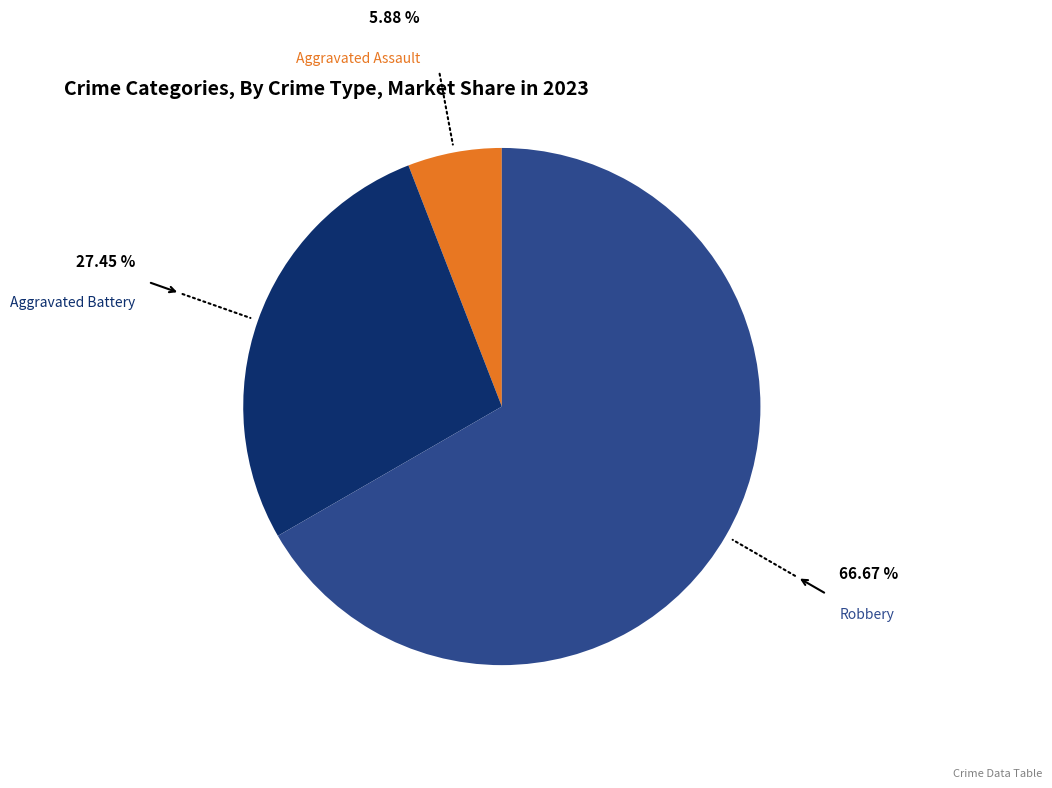

Is the sum of Aggravated Assault and Aggravated Battery greater than half?

No